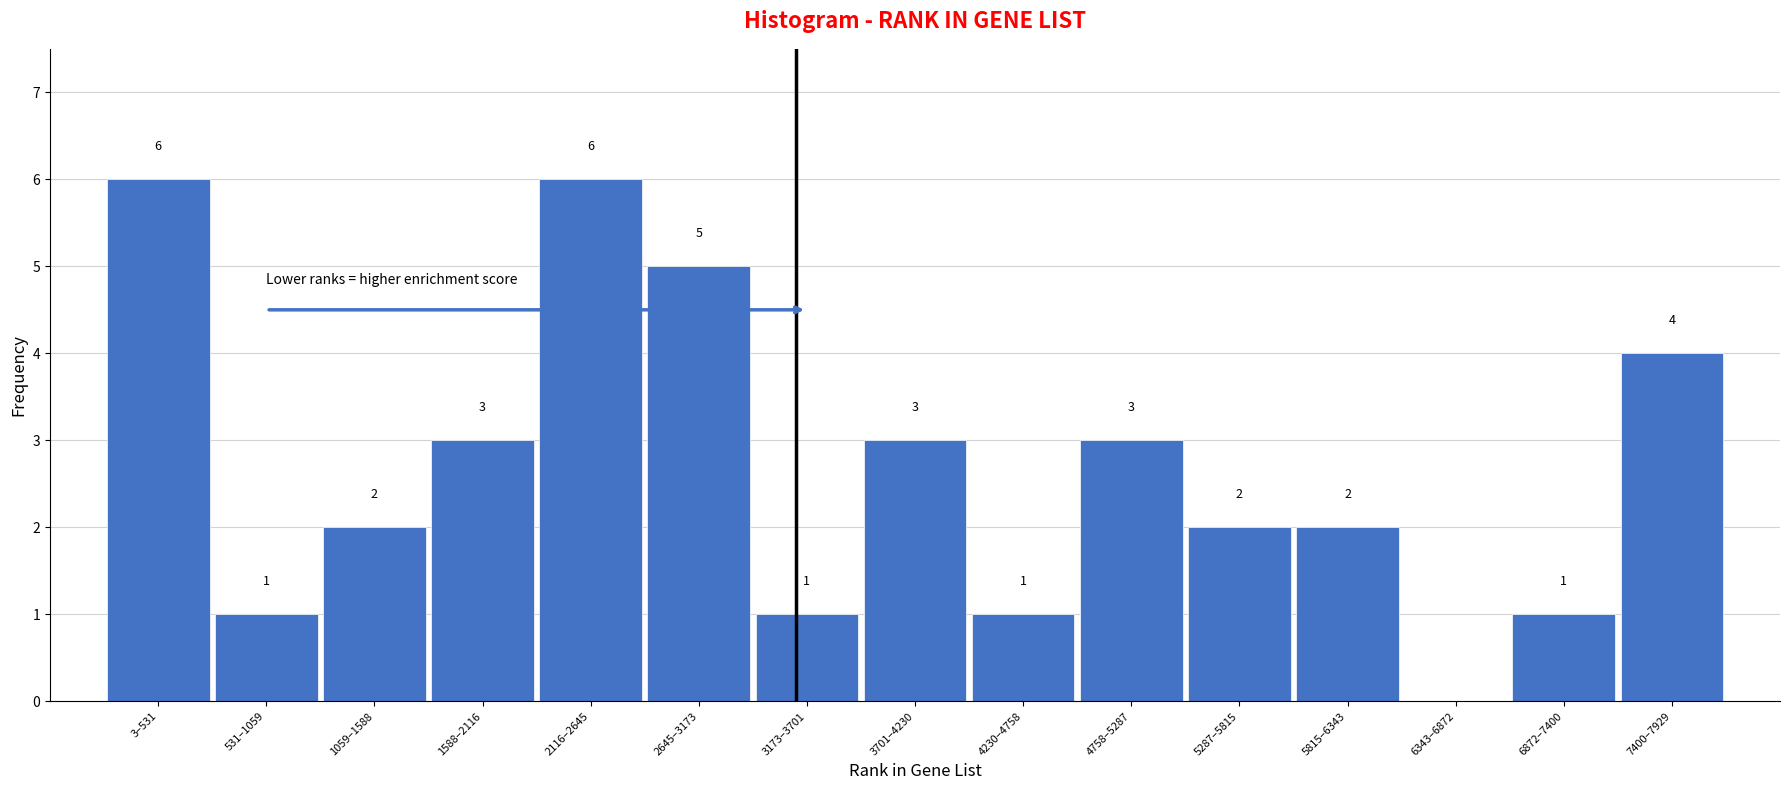

Reading right to left, what are all the values shown in this chart?

7400–7929=4	6872–7400=1	6343–6872=0	5815–6343=2	5287–5815=2	4758–5287=3	4230–4758=1	3701–4230=3	3173–3701=1	2645–3173=5	2116–2645=6	1588–2116=3	1059–1588=2	531–1059=1	3–531=6